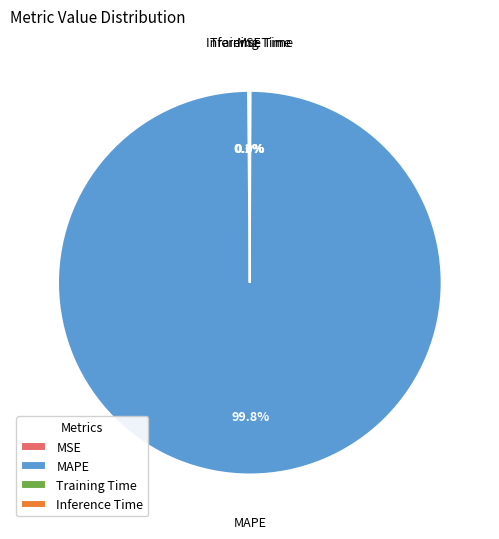

Does MAPE represent more than half of the total?

Yes